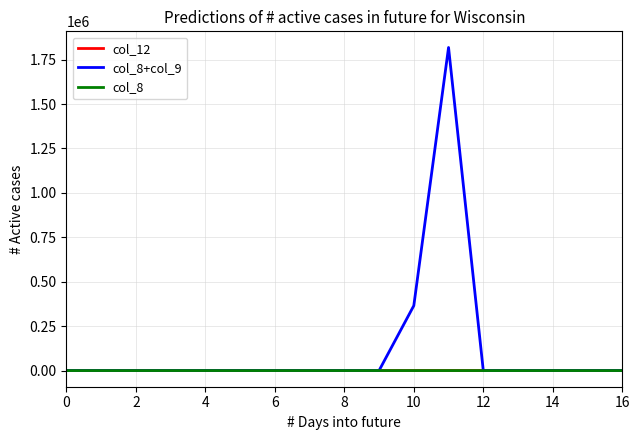

Which series has the largest total across all categories?

col_8+col_9